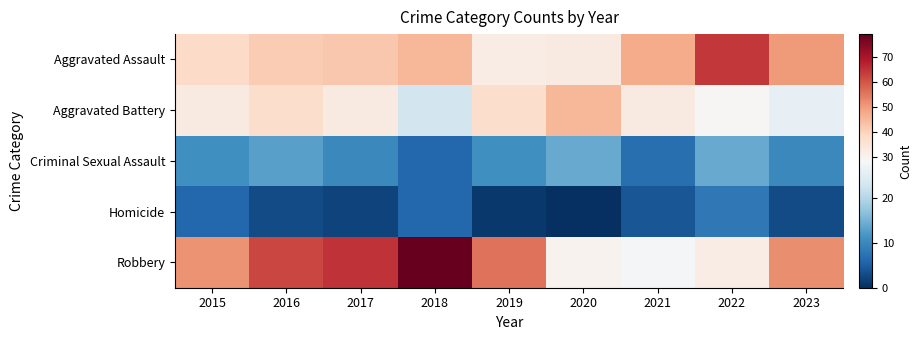

Reading left to right, extract all data points from this chart.

Aggravated Assault: 2015=38	2016=41	2017=42	2018=45	2019=32	2020=33	2021=47	2022=64	2023=50
Aggravated Battery: 2015=33	2016=37	2017=33	2018=23	2019=37	2020=45	2021=33	2022=29	2023=26
Criminal Sexual Assault: 2015=11	2016=13	2017=10	2018=6	2019=11	2020=14	2021=7	2022=14	2023=10
Homicide: 2015=6	2016=3	2017=2	2018=6	2019=1	2020=0	2021=4	2022=8	2023=3
Robbery: 2015=51	2016=62	2017=65	2018=79	2019=56	2020=30	2021=28	2022=32	2023=52